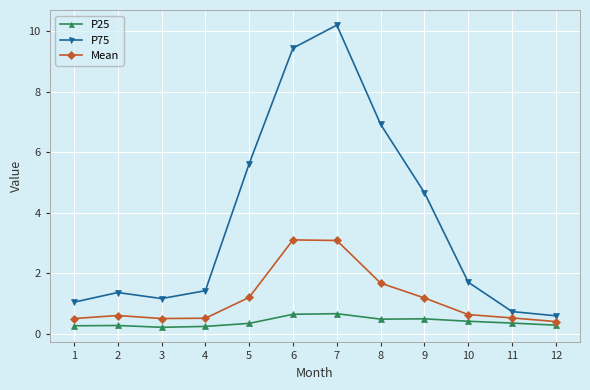

Does the chart have visible grid lines?

Yes